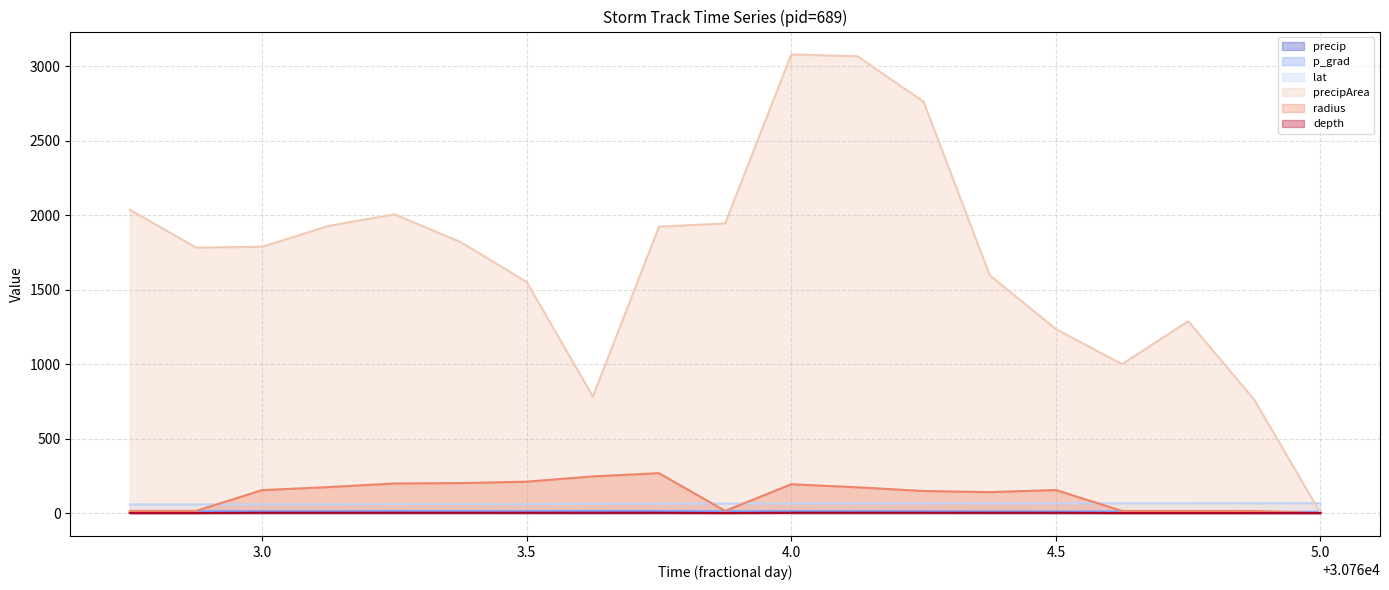

In precipArea, how many points are lower than both neighbors (excluding endpoints)?

3